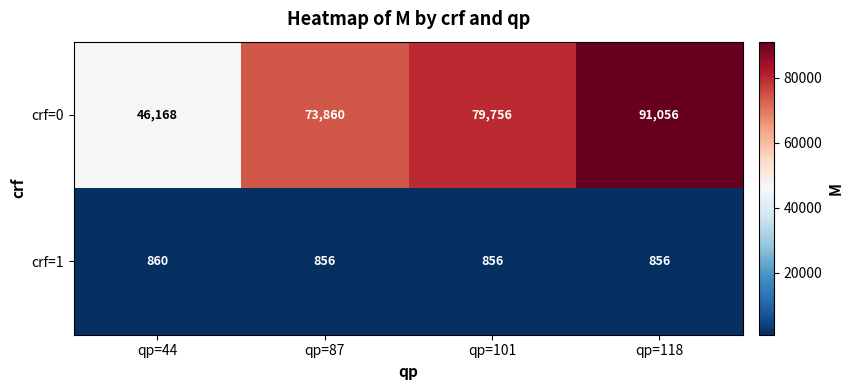

Reading left to right, list all the values displayed in this chart.

crf=0: 46168	73860	79756	91056
crf=1: 860	856	856	856